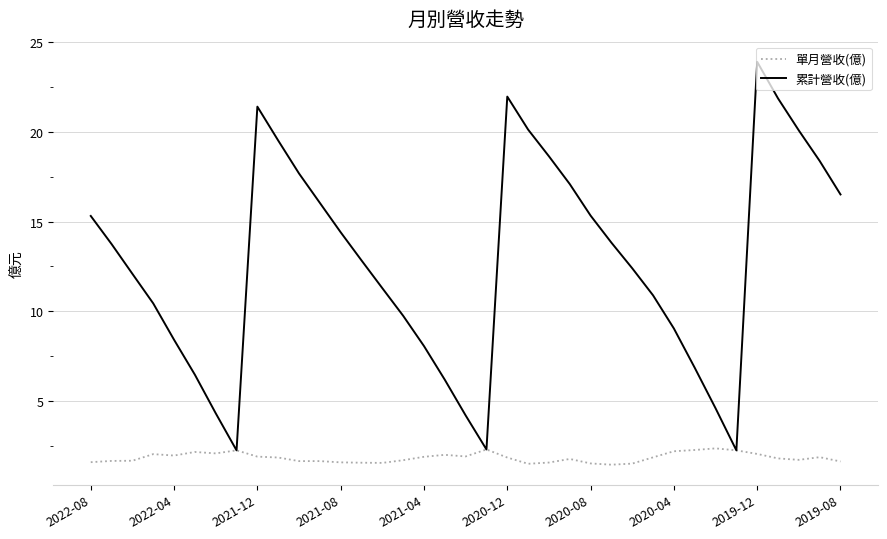

What is the greatest value displayed?

23.9